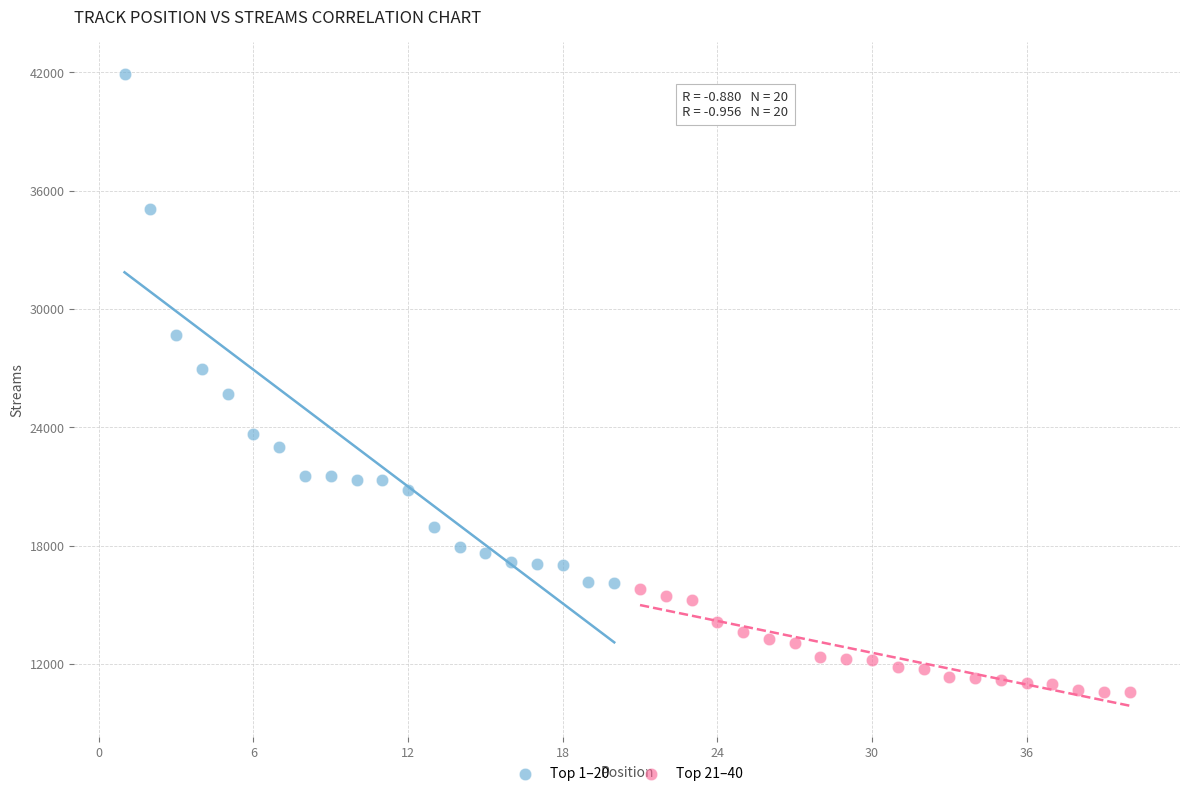

Which series contains the lowest Y value?

Top 21–40